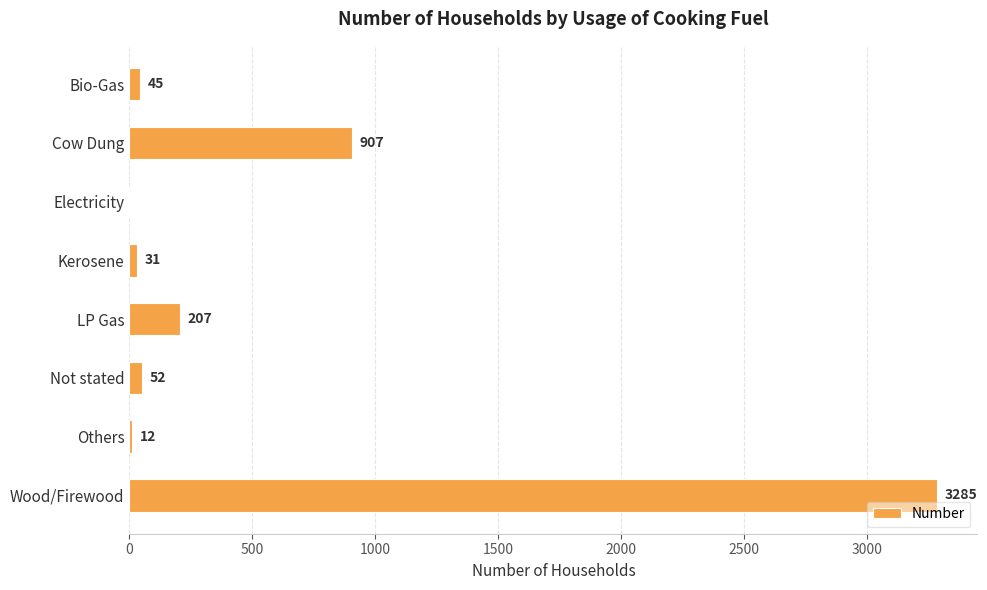

What value does the data have at Cow Dung?

907